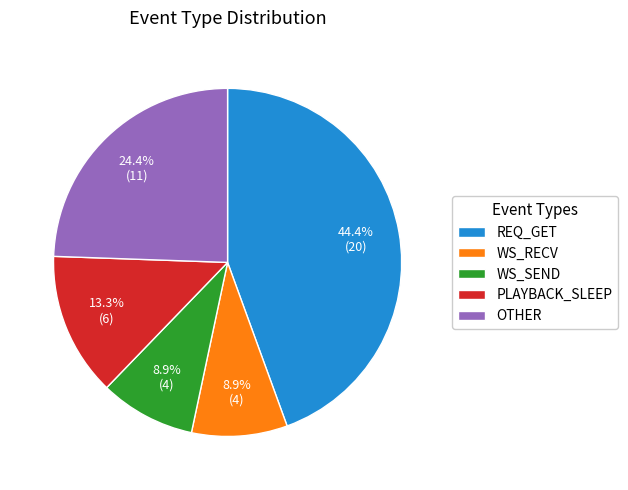

Which category has the biggest portion of the pie?

REQ_GET